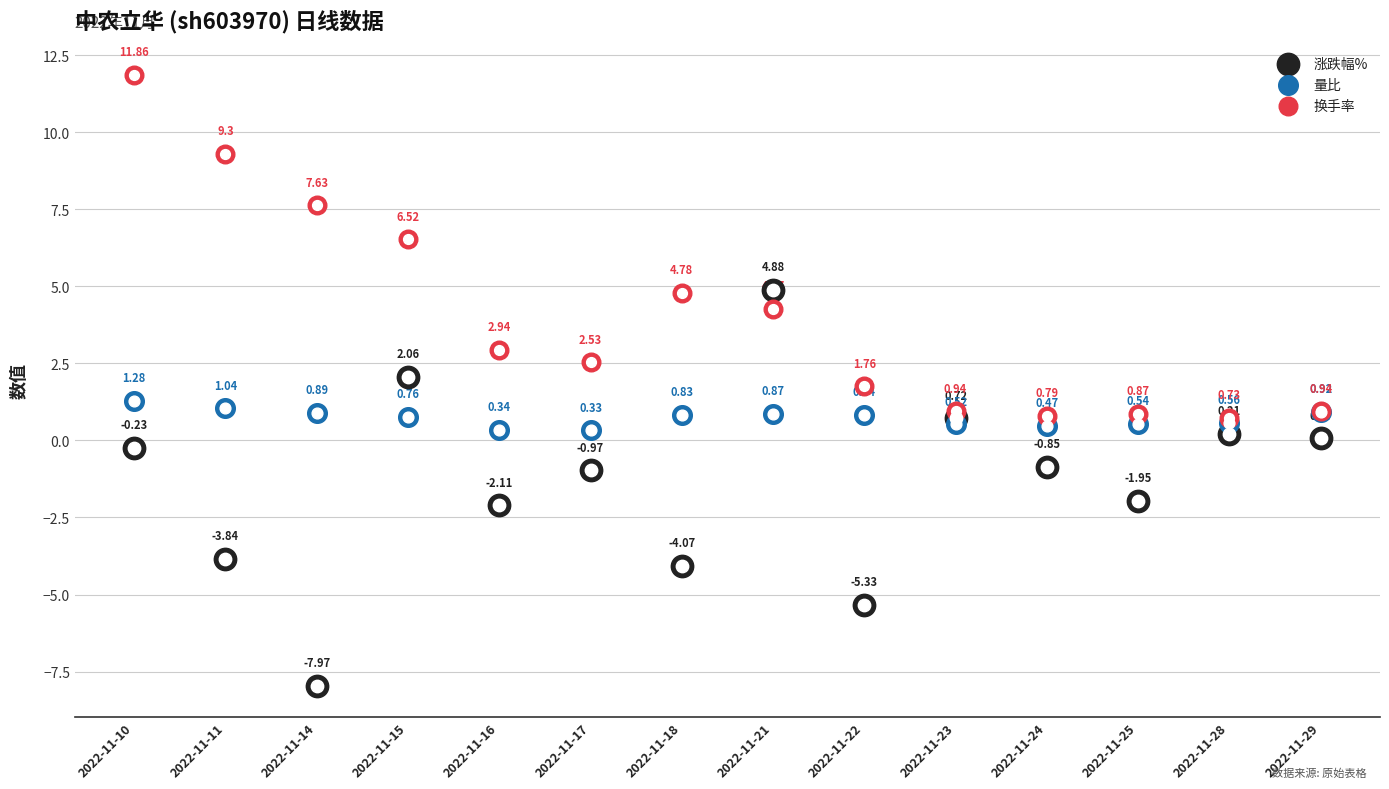

Is the value of 换手率 at 2022-11-29 greater than the value of 涨跌幅% at 2022-11-17?

Yes